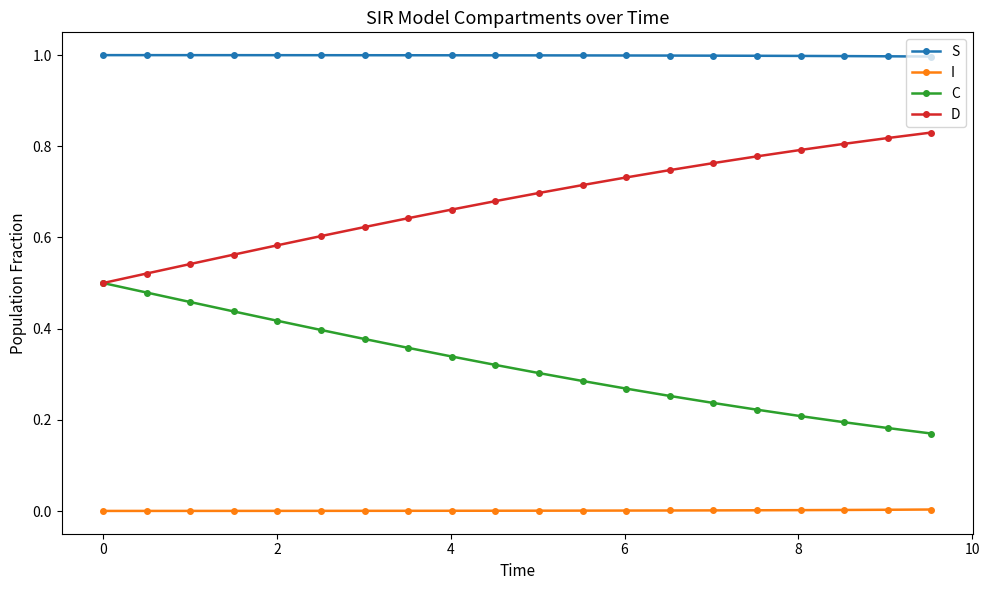

Rank the series by their average value, from highest to lowest.

S, D, C, I